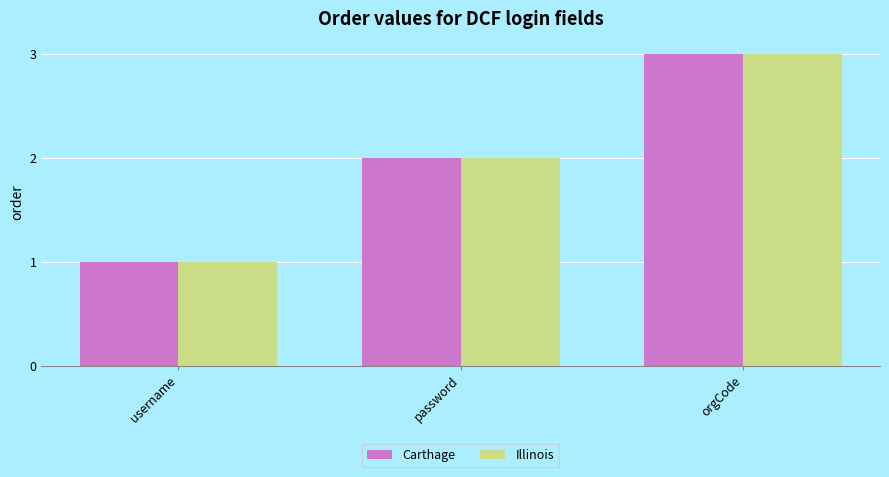

Which category has the lowest value across all series?

username